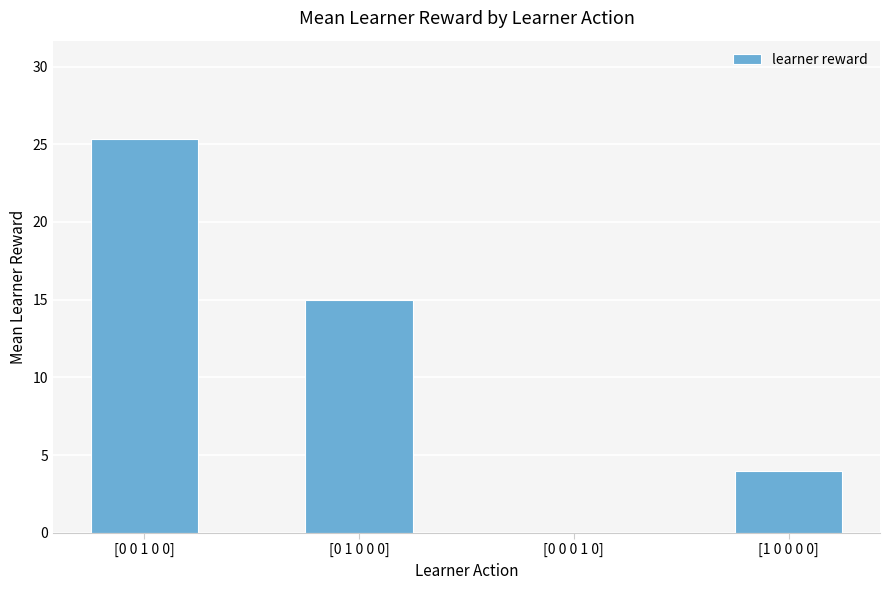

What value does the data have at [0 1 0 0 0]?

15.0